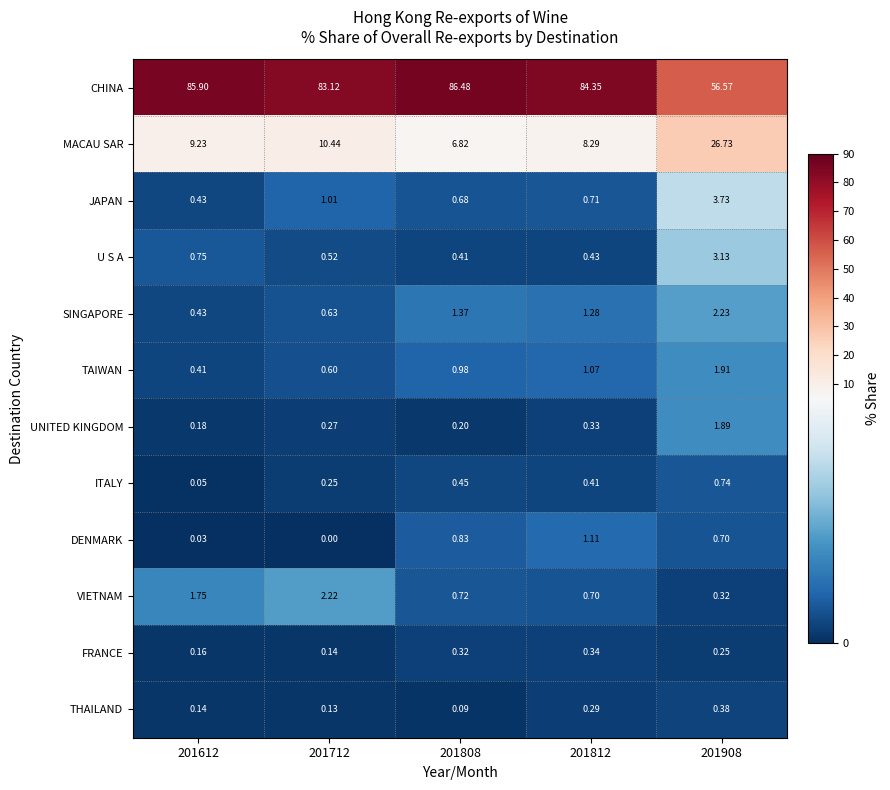

Which series changed the most between 201808 and 201908?

CHINA